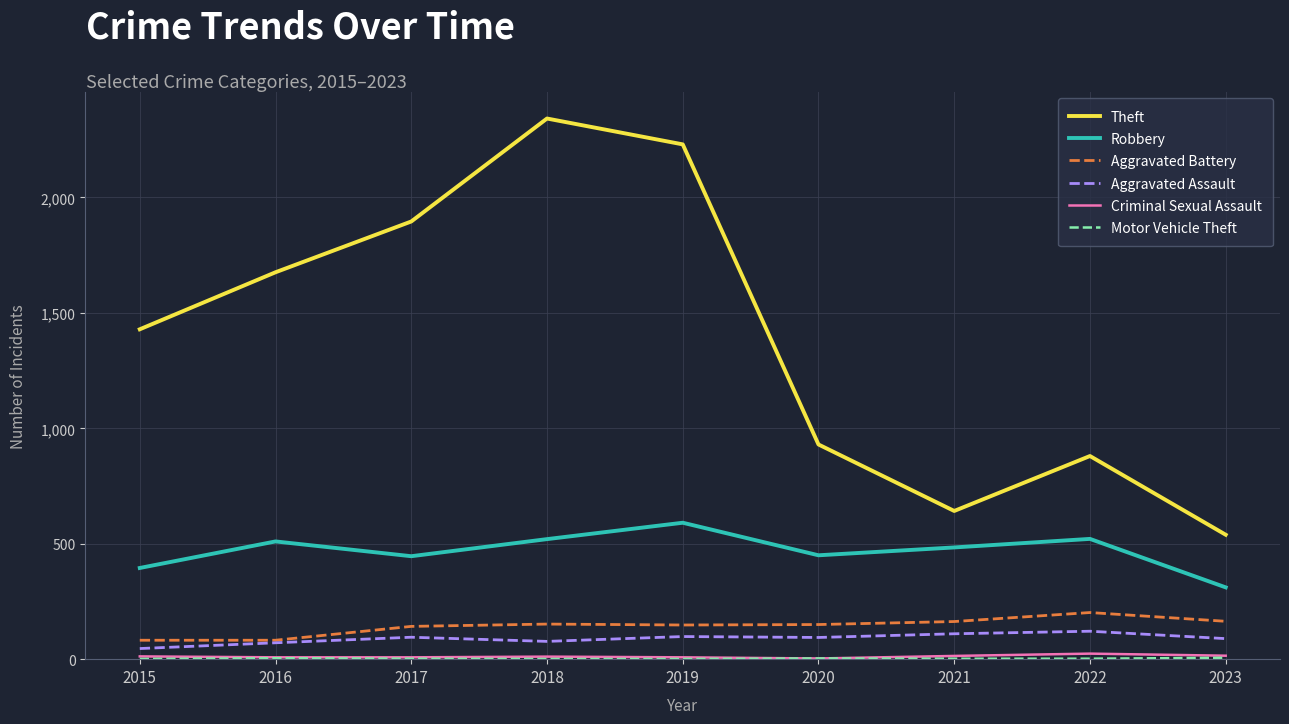

The value of Aggravated Assault at 2023 is 89. True or false?

True